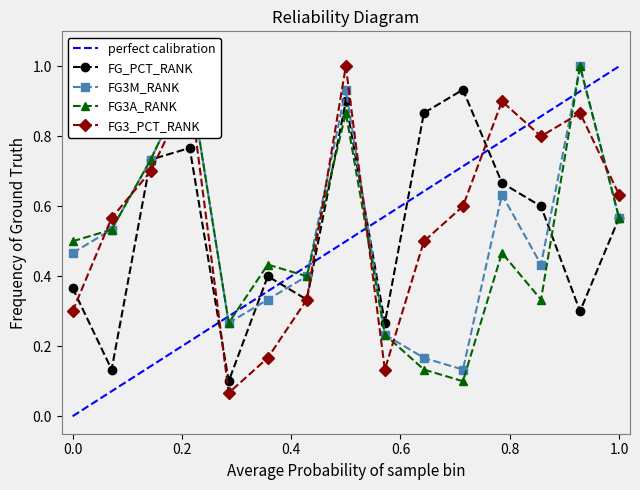

True or false: FG3_PCT_RANK has more than 1 interior local peaks.

True